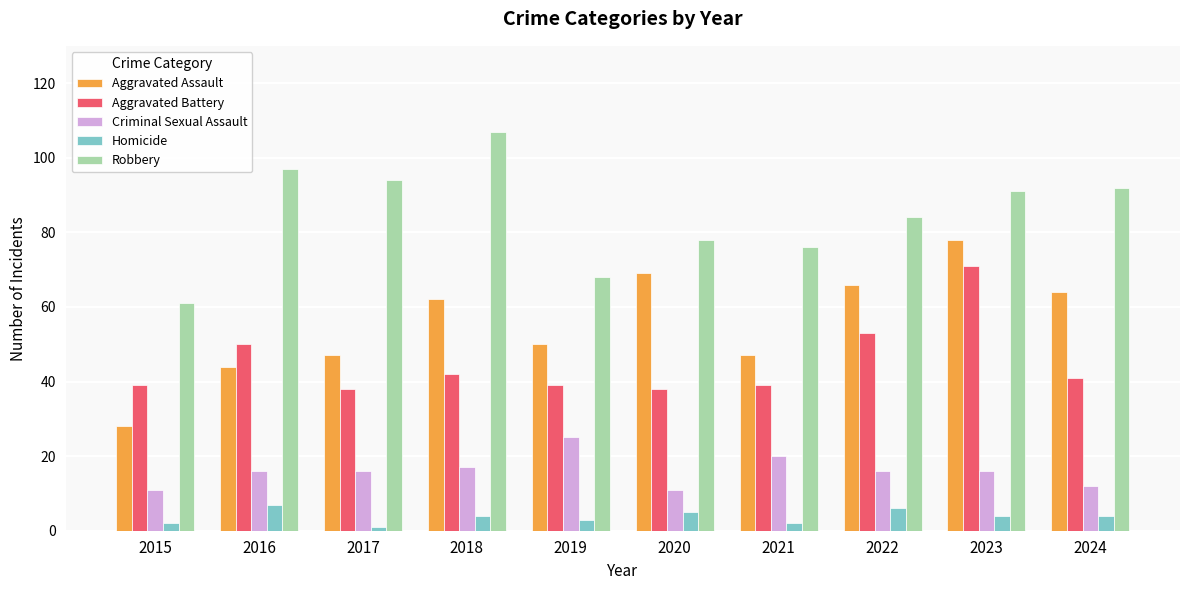

The Aggravated Assault series shows 62 at 2018. True or false?

True